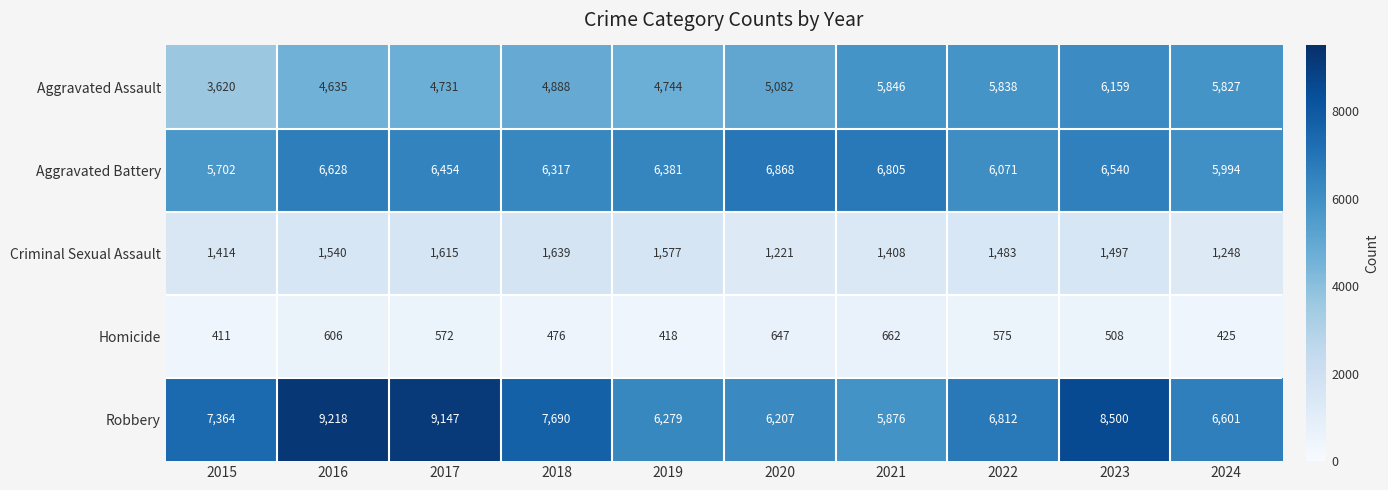

Which series has the largest range (max minus min)?

Robbery